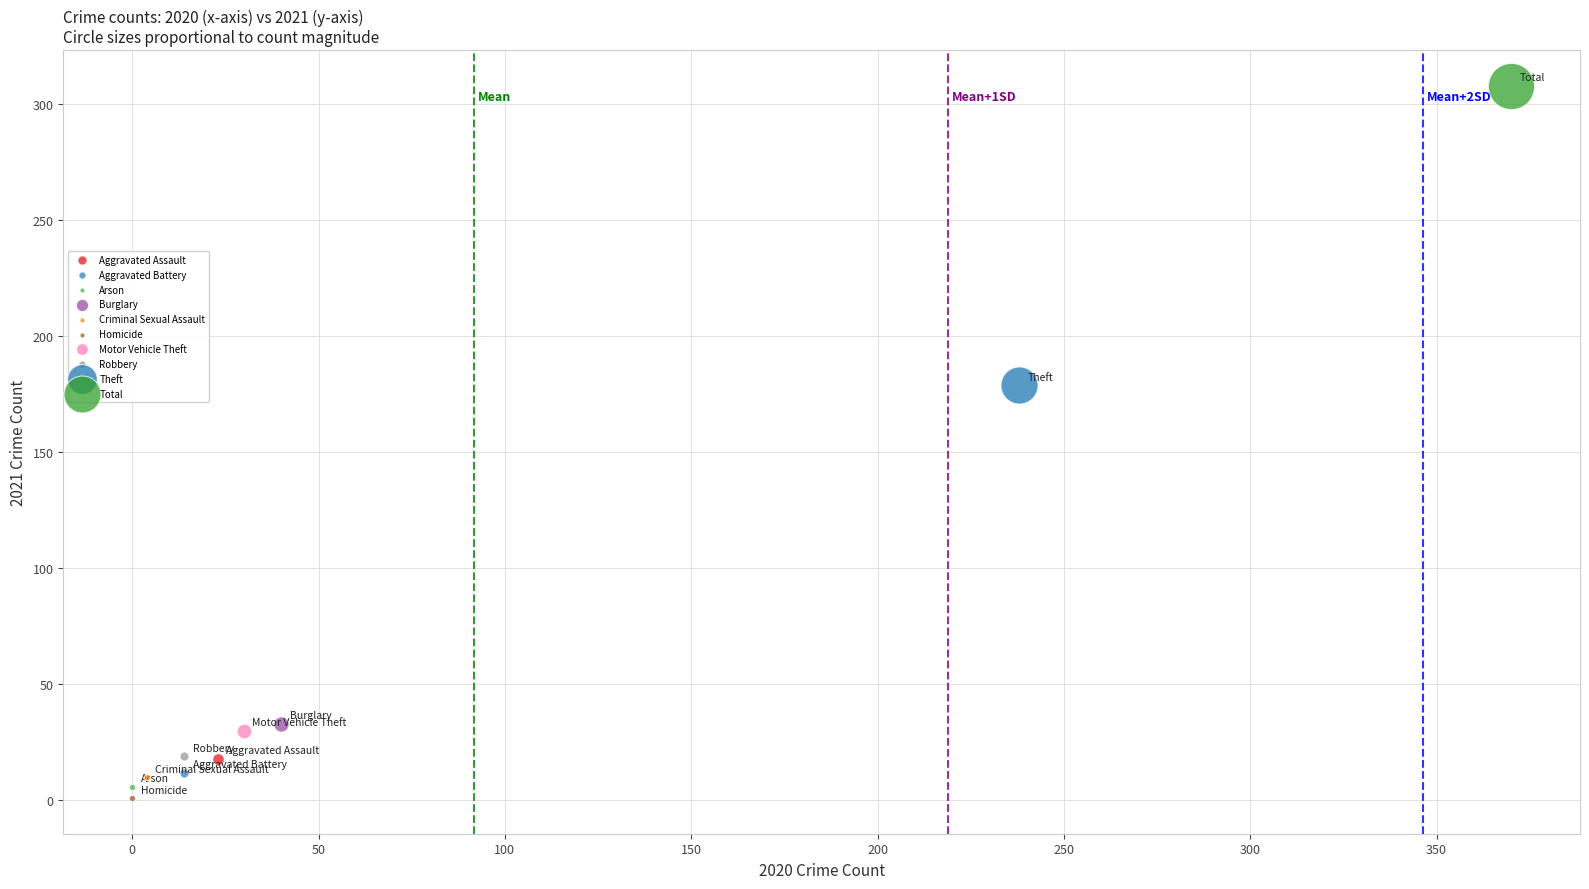

What are all the series names shown in the legend?

Aggravated Assault, Aggravated Battery, Arson, Burglary, Criminal Sexual Assault, Homicide, Motor Vehicle Theft, Robbery, Theft, Total